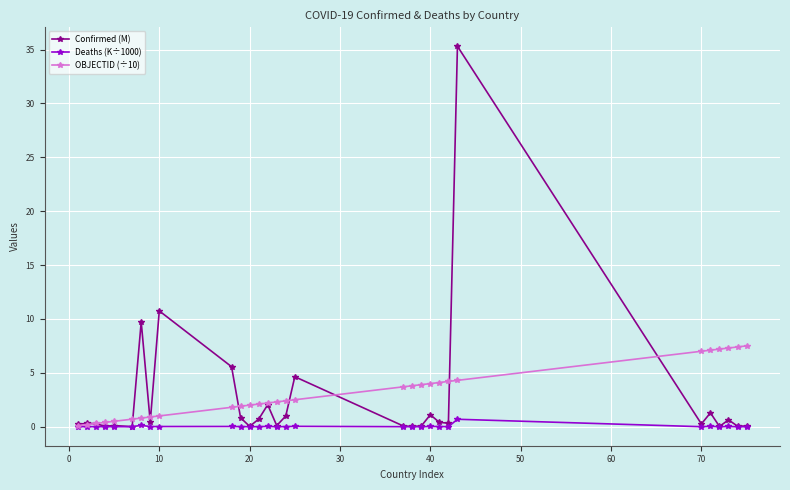

What is the sum of all OBJECTID (÷10) values?

93.6